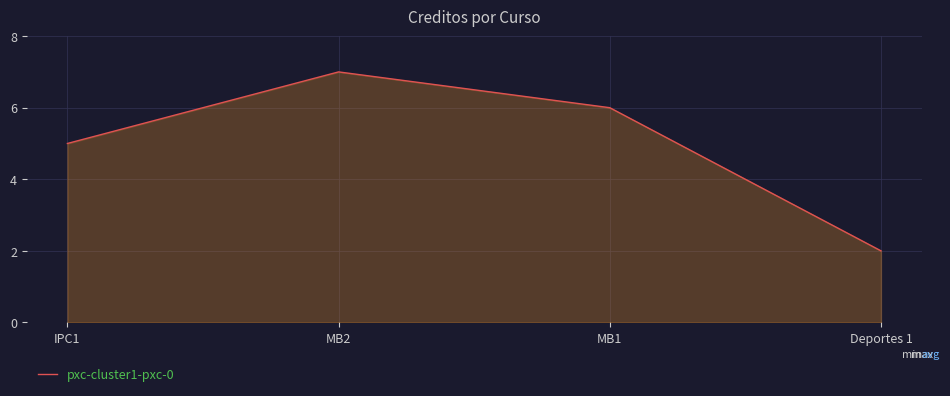

Count the number of categories in the chart.

4